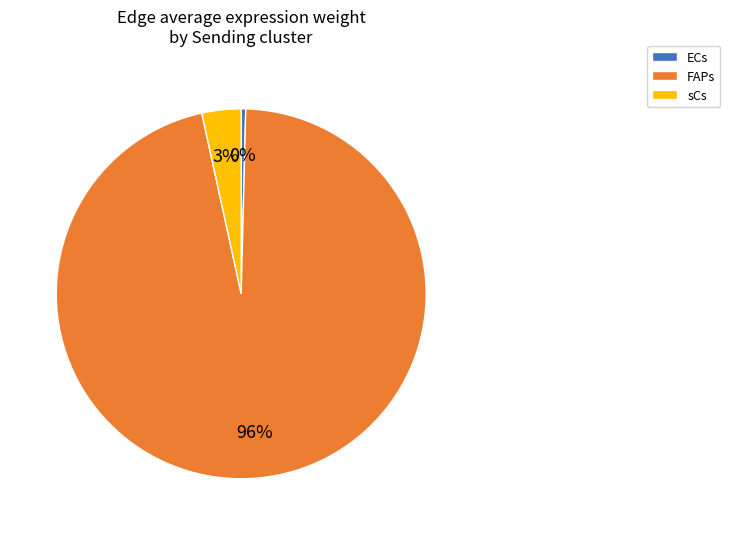

Which category has the smallest portion of the pie?

ECs